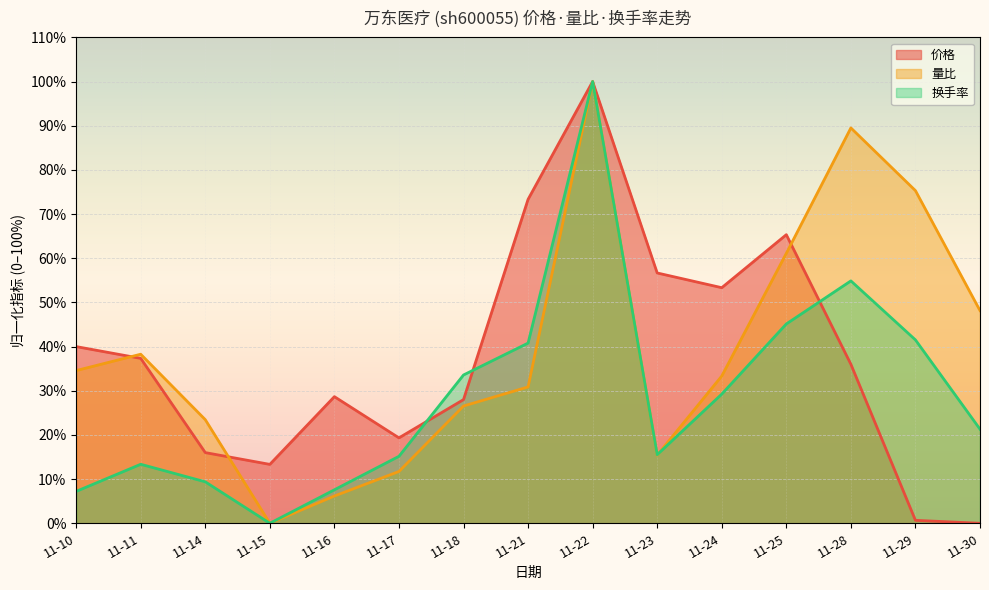

Rank the series at 11-29 from highest to lowest value.

量比, 换手率, 价格